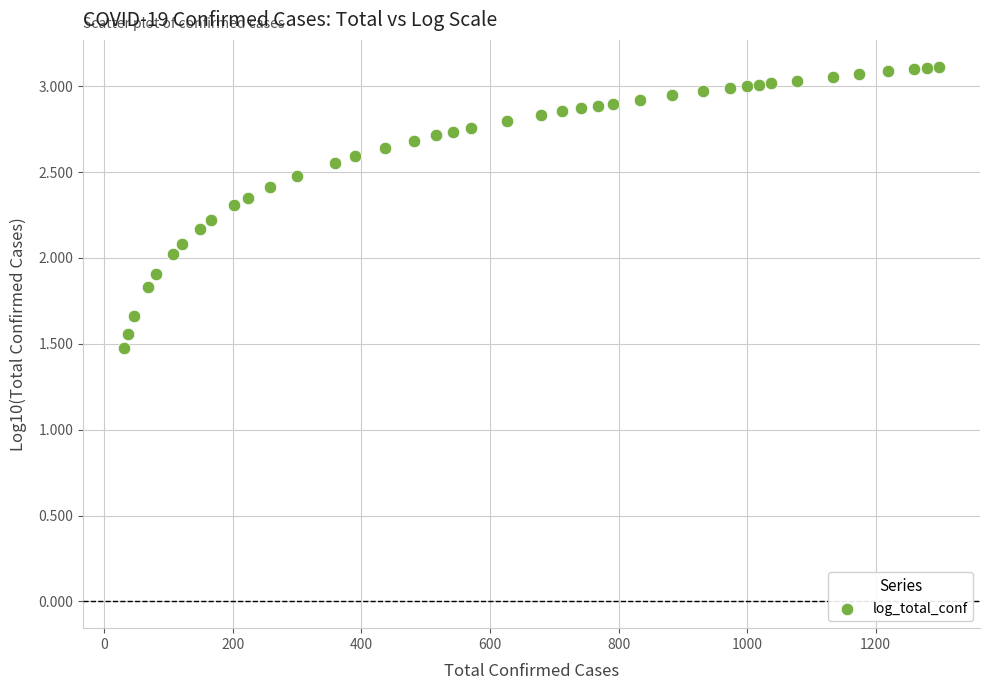

What is the range of X values (max minus min)?

1269.0